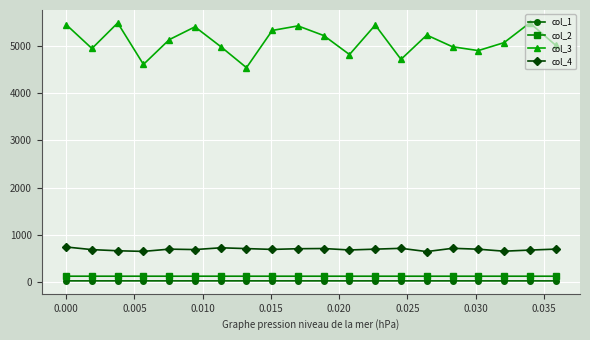

Which series has the widest spread of values?

col_3